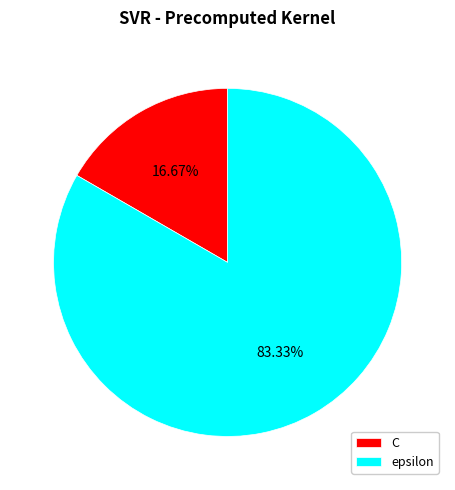

Which has a higher value, epsilon or C?

epsilon